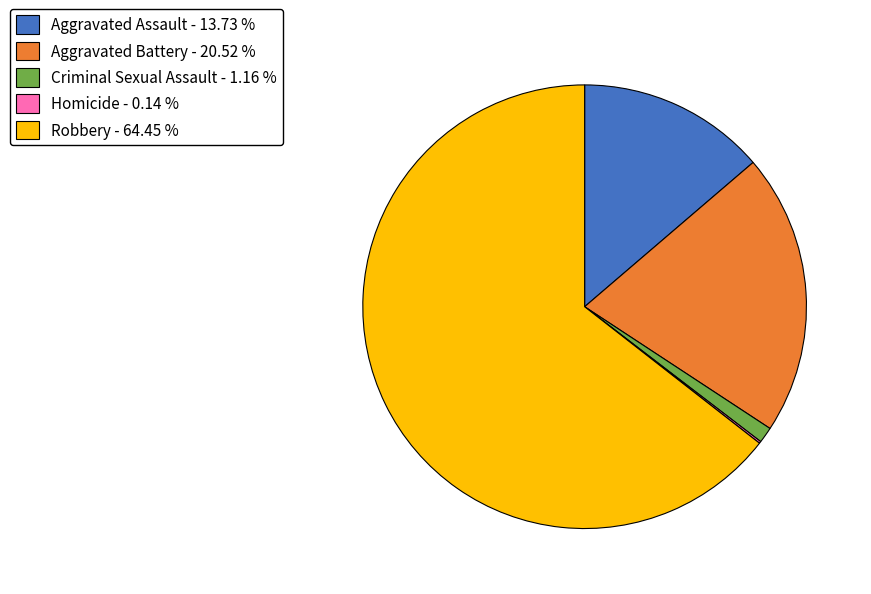

Which slice represents more than half of the pie?

Robbery